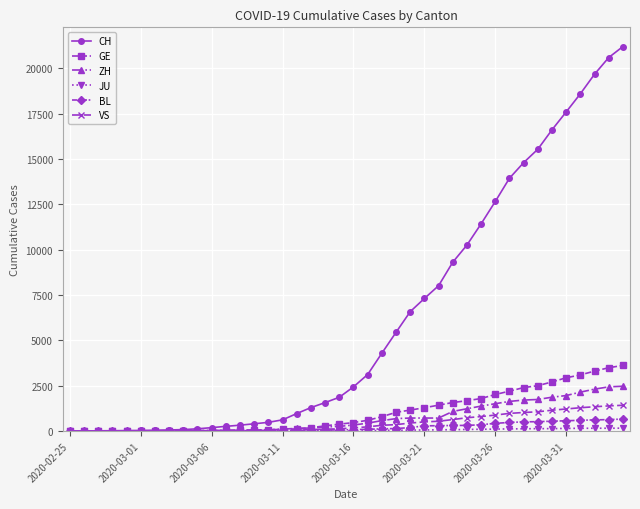

What is the greatest value displayed?

21211